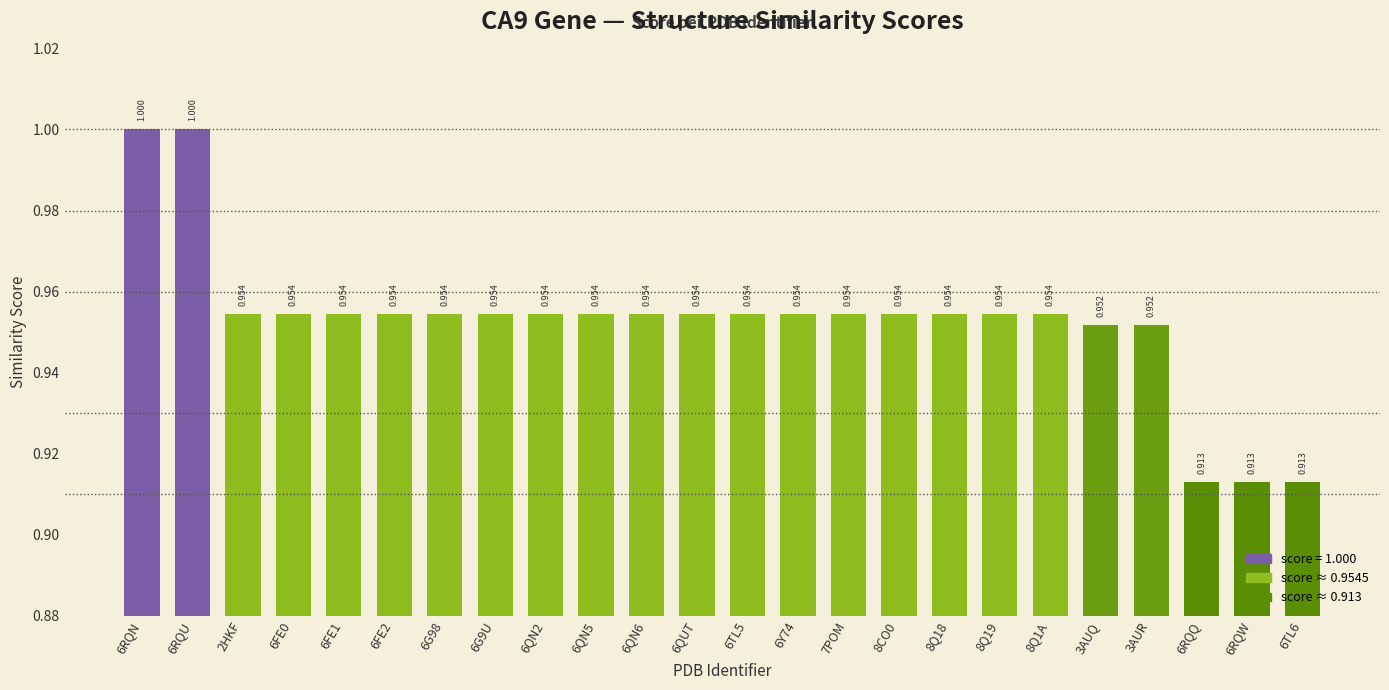

Rank the categories by value from highest to lowest.

6RQN, 6RQU, 2HKF, 6FE0, 6FE1, 6FE2, 6G98, 6G9U, 6QN2, 6QN5, 6QN6, 6QUT, 6TL5, 6Y74, 7POM, 8CO0, 8Q18, 8Q19, 8Q1A, 3AUQ, 3AUR, 6RQQ, 6RQW, 6TL6